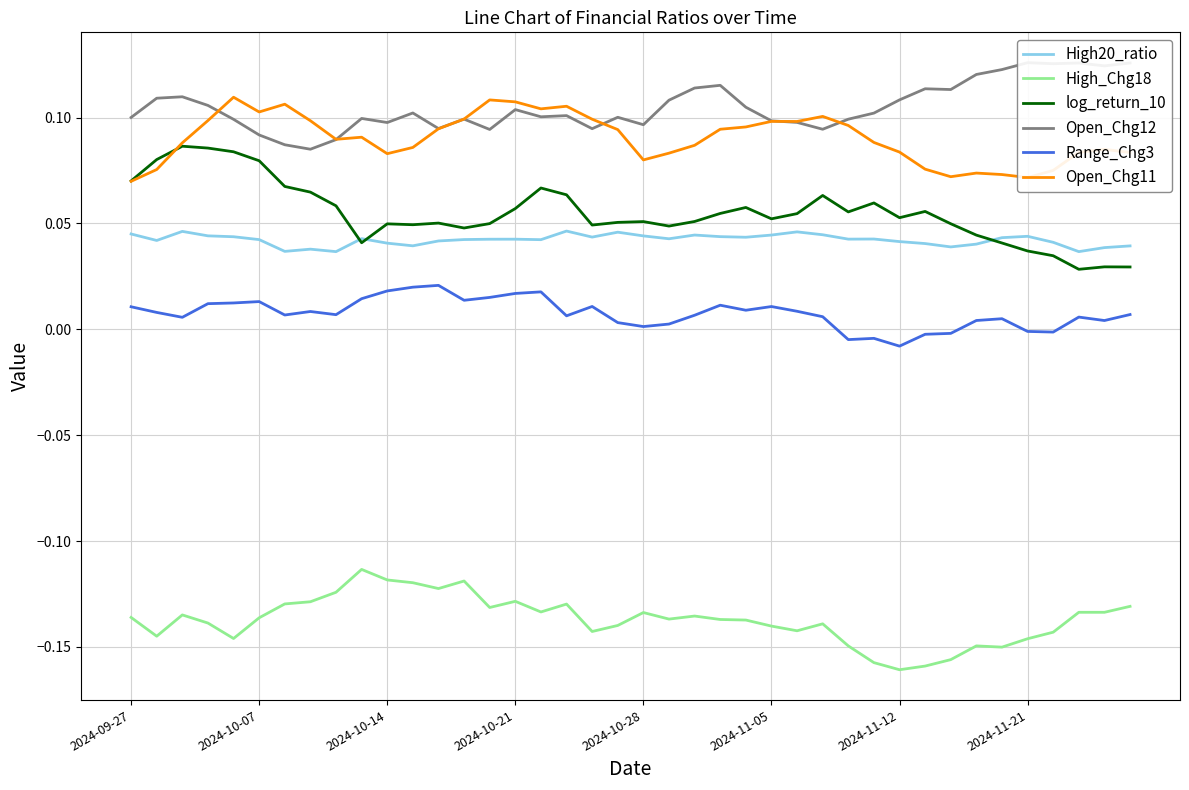

Which category has the highest value in the High20_ratio series?

17